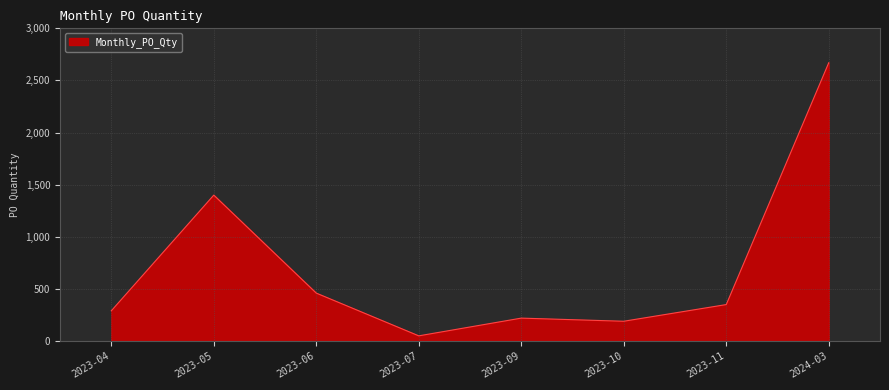

List the labels in order of value, largest first.

2024-03, 2023-05, 2023-06, 2023-11, 2023-04, 2023-09, 2023-10, 2023-07